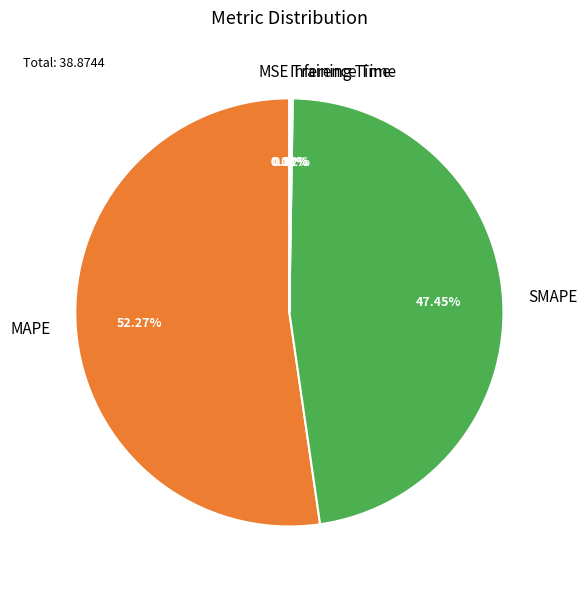

What is the largest slice in the pie chart?

MAPE